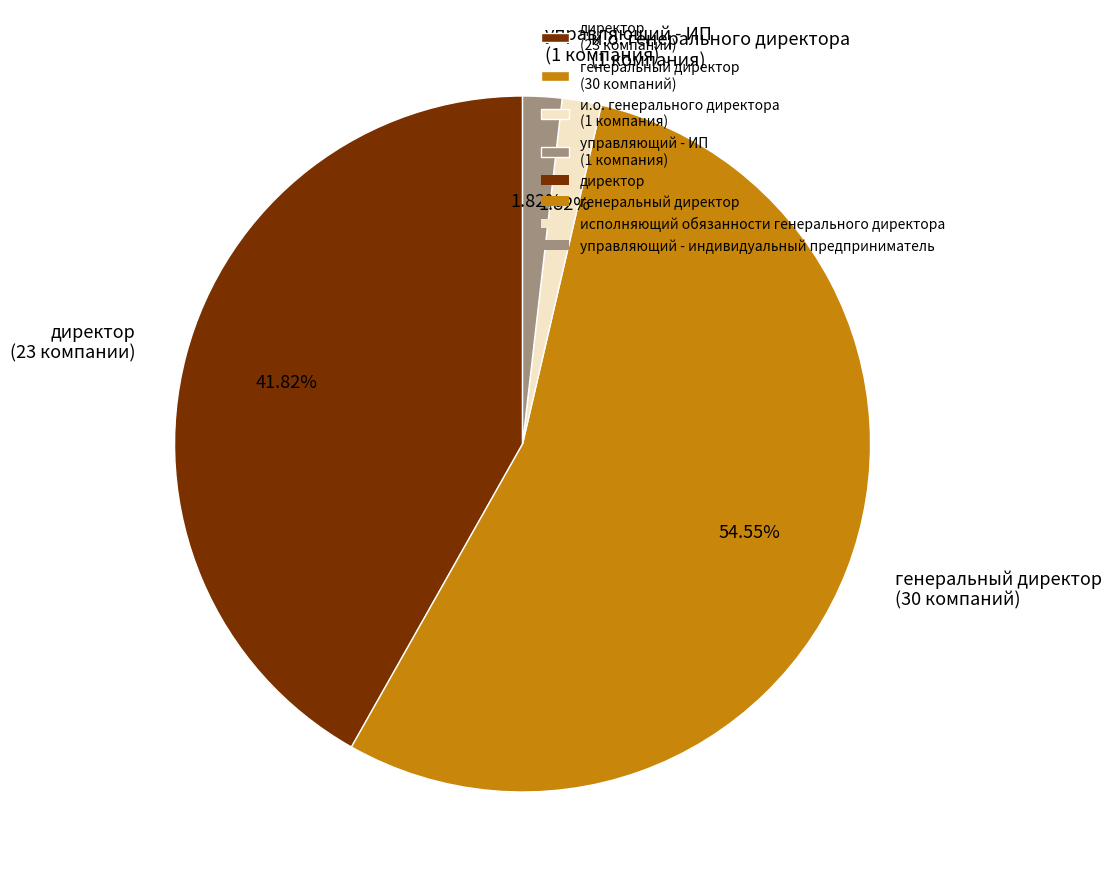

To the nearest percent, what is the average slice percentage?

25%